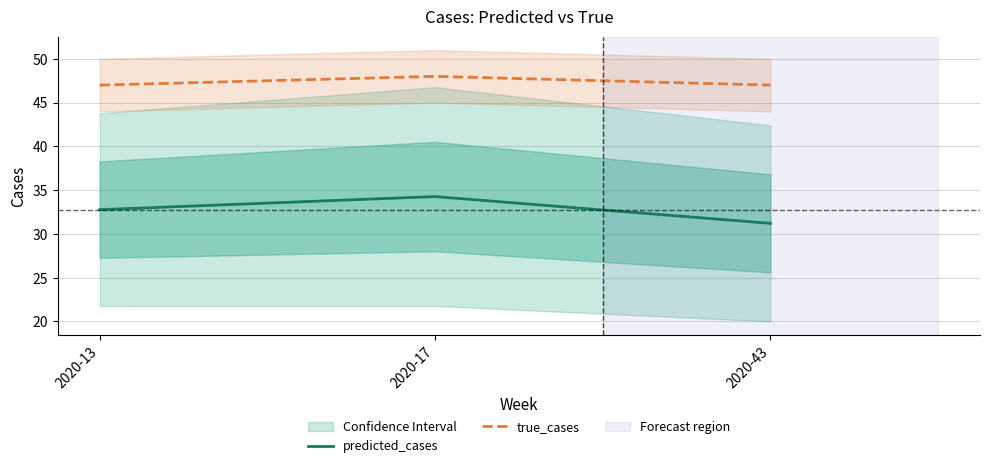

List the labels in order of predicted_cases value, largest first.

2020-17, 2020-13, 2020-43